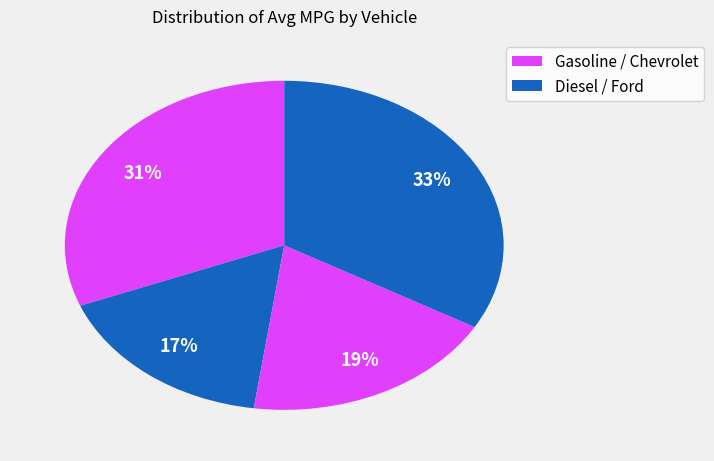

How many slices are in this pie chart?

4